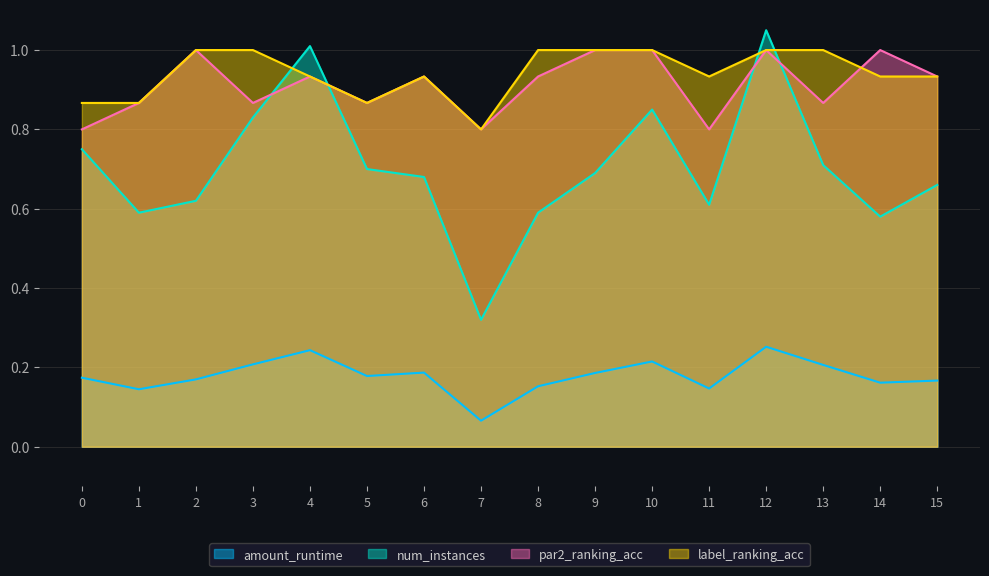

How many categories are shown in the chart?

16